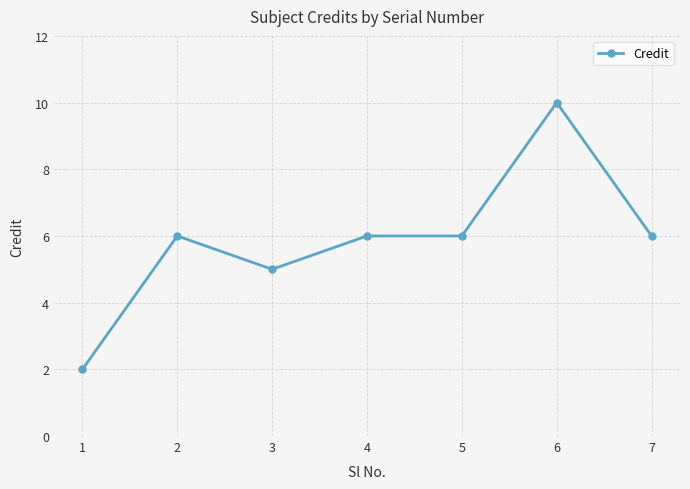

What is the smallest value displayed?

2